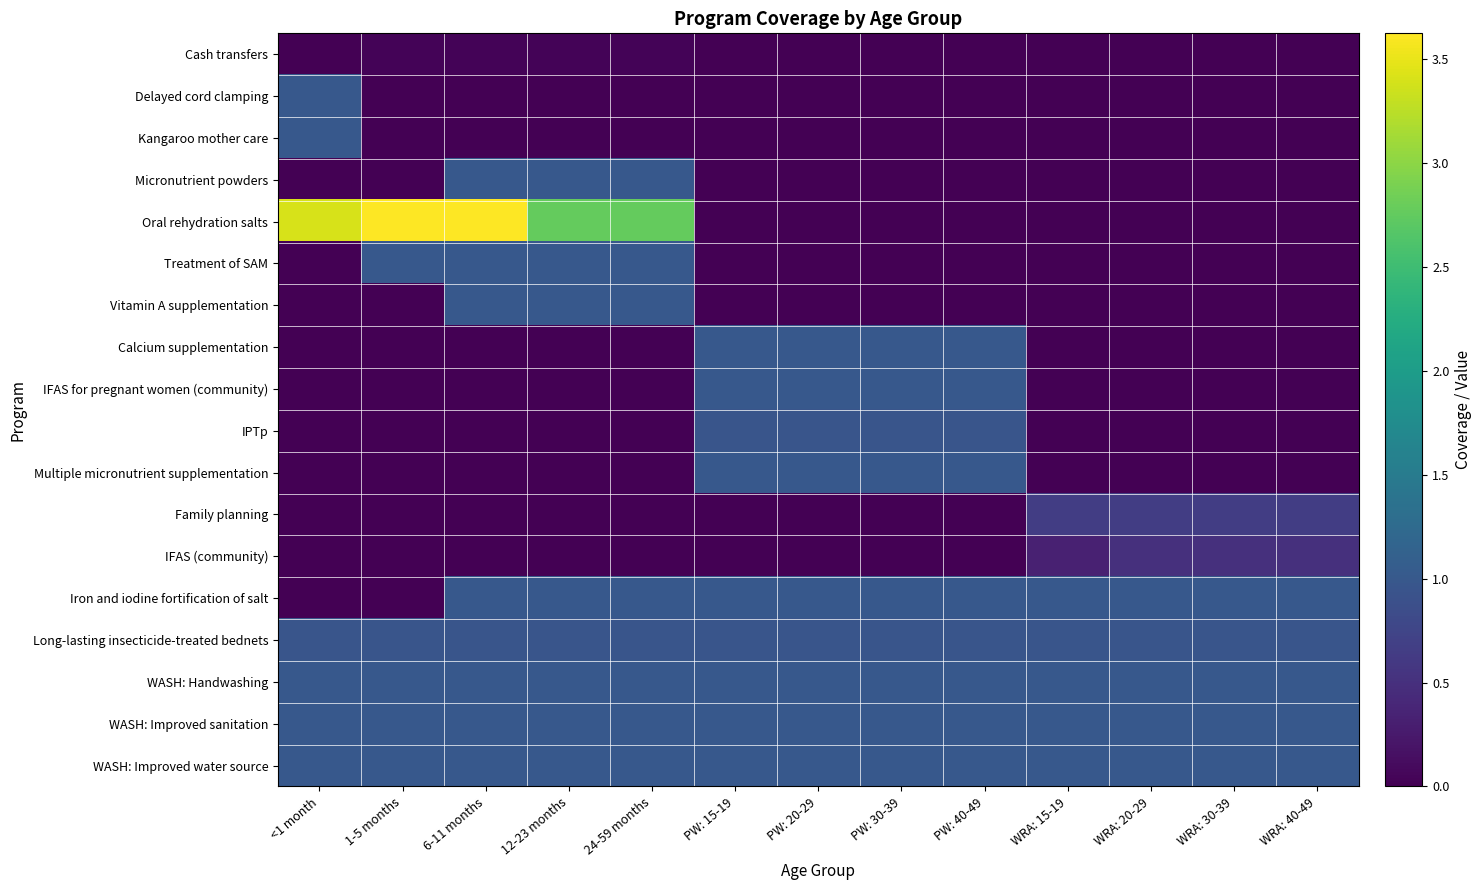

Rank the series at WRA: 30-39 from highest to lowest value.

Iron and iodine fortification of salt, WASH: Handwashing, WASH: Improved sanitation, WASH: Improved water source, Long-lasting insecticide-treated bednets, Family planning, IFAS (community), Cash transfers, Delayed cord clamping, Kangaroo mother care, Micronutrient powders, Oral rehydration salts, Treatment of SAM, Vitamin A supplementation, Calcium supplementation, IFAS for pregnant women (community), IPTp, Multiple micronutrient supplementation